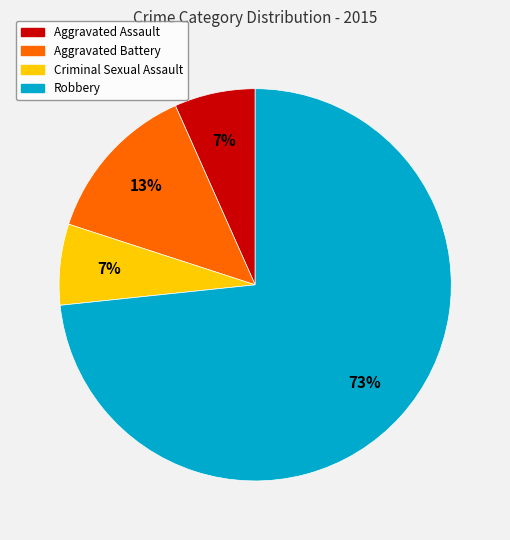

Which slice represents more than half of the pie?

Robbery